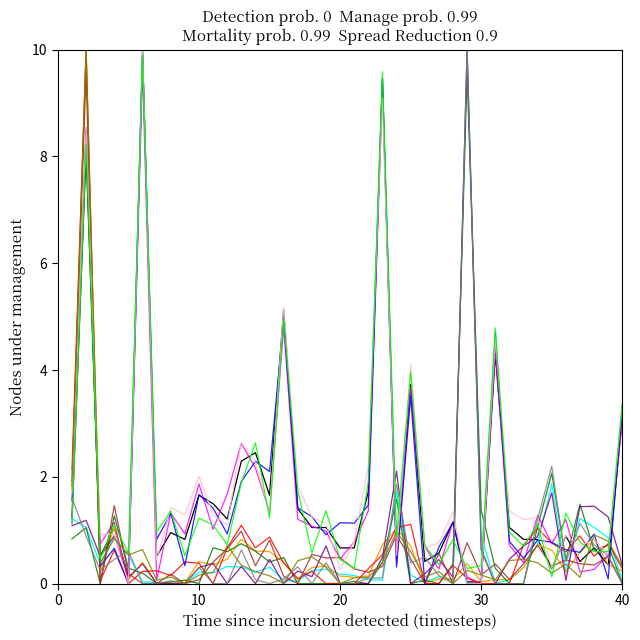

What is the maximum value shown in the chart?

10.0